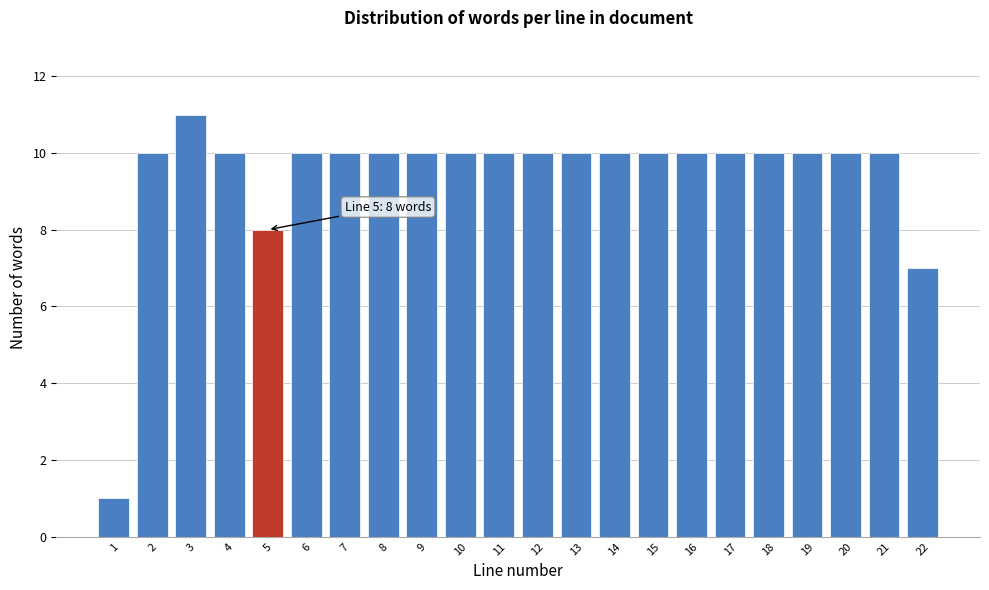

Reading left to right, transcribe all the data shown in this chart.

1	10	11	10	8	10	10	10	10	10	10	10	10	10	10	10	10	10	10	10	10	7